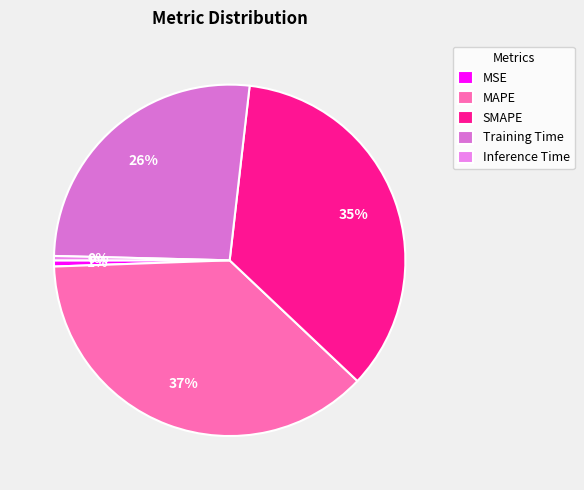

To the nearest percent, what is the difference between the largest and smallest slice percentages?

37%